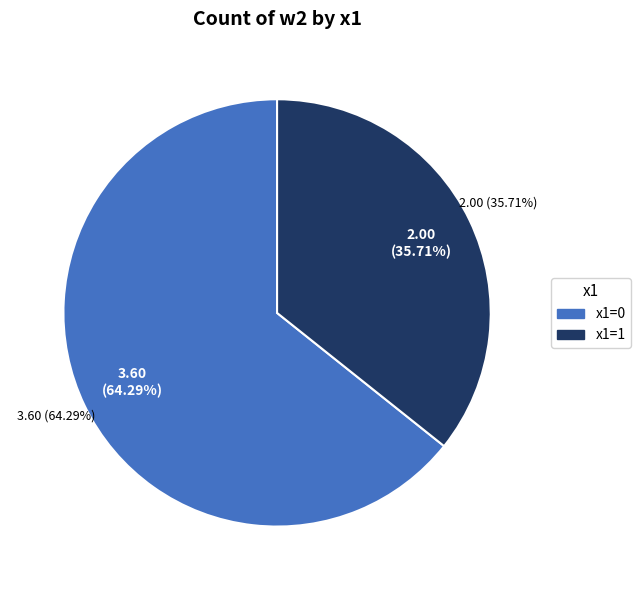

Rank the categories by value from highest to lowest.

x1=0, x1=1